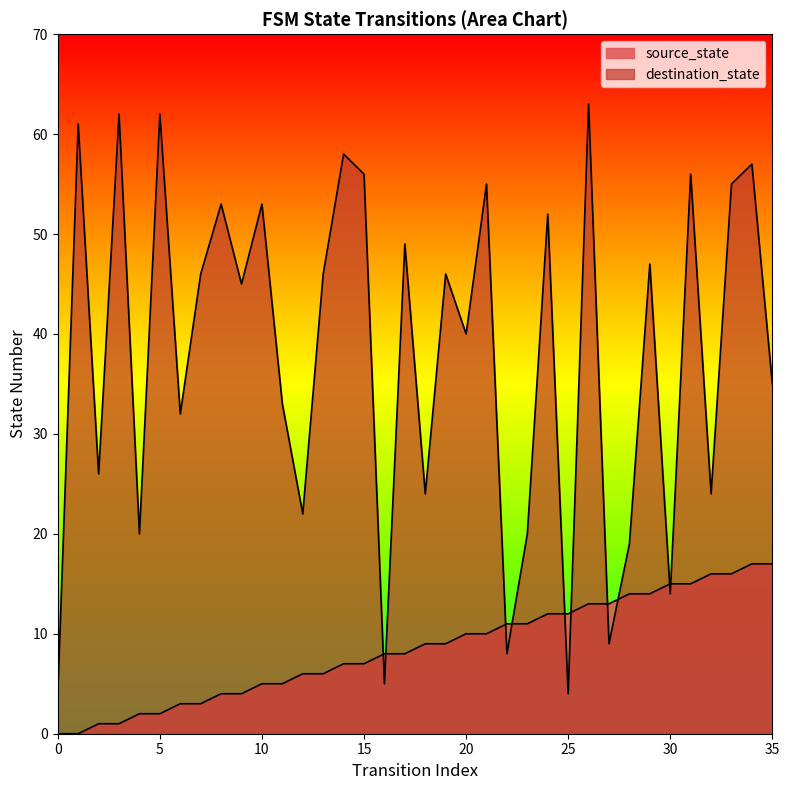

What is the total value across all series at 16?

13